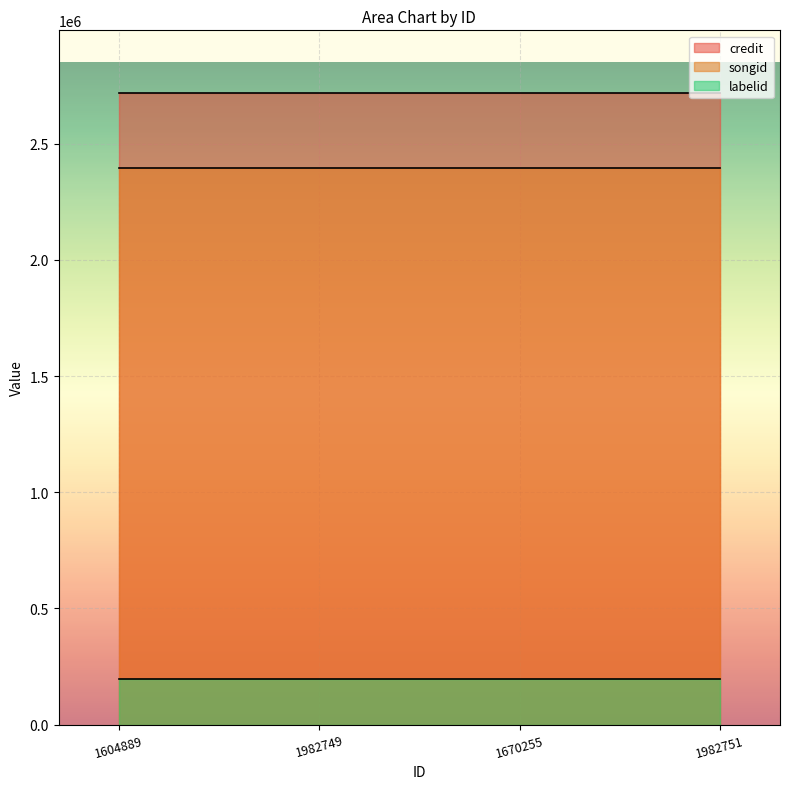

Is the value of labelid at 1604889 greater than the value of credit at 1982751?

No